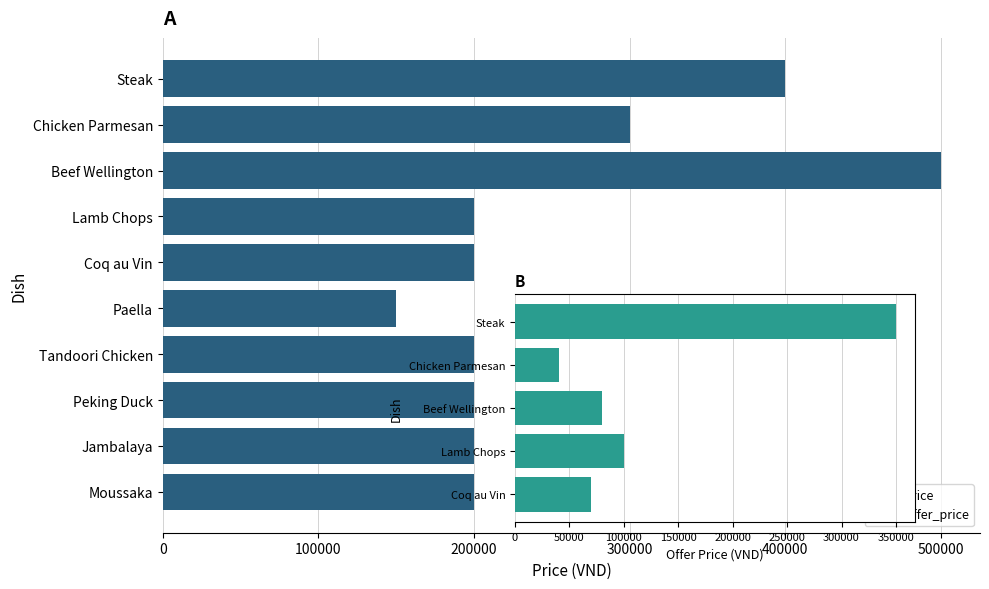

What is the minimum value shown in the chart?

150000